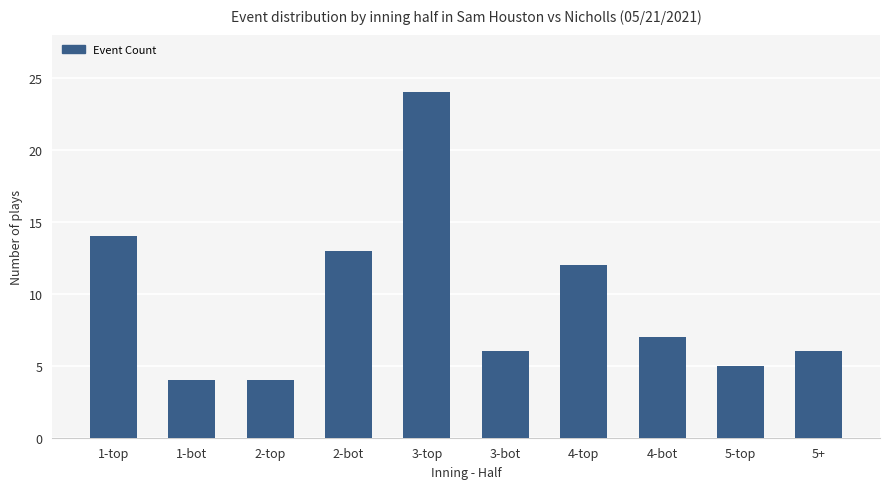

Reading left to right, what are all the values shown in this chart?

1-top=14	1-bot=4	2-top=4	2-bot=13	3-top=24	3-bot=6	4-top=12	4-bot=7	5-top=5	5+=6